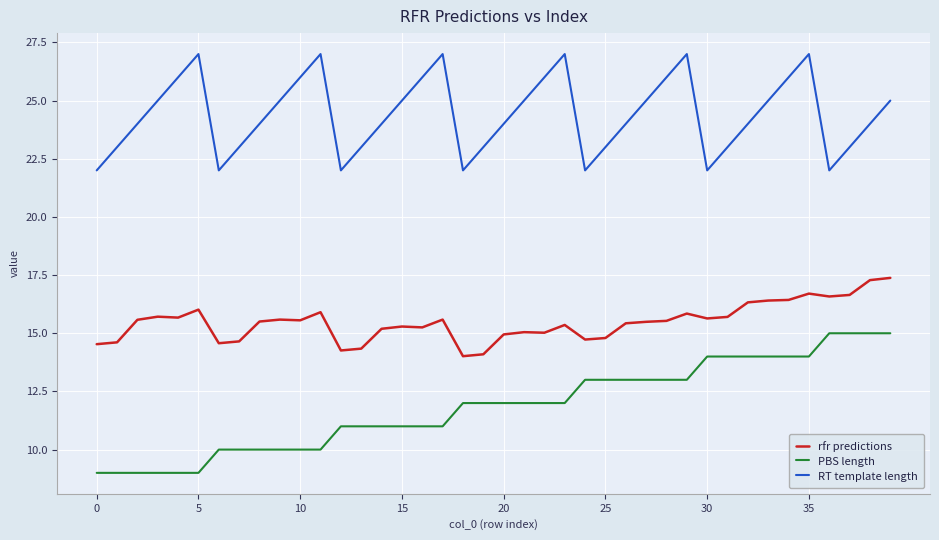

How many lines are shown in the chart?

3